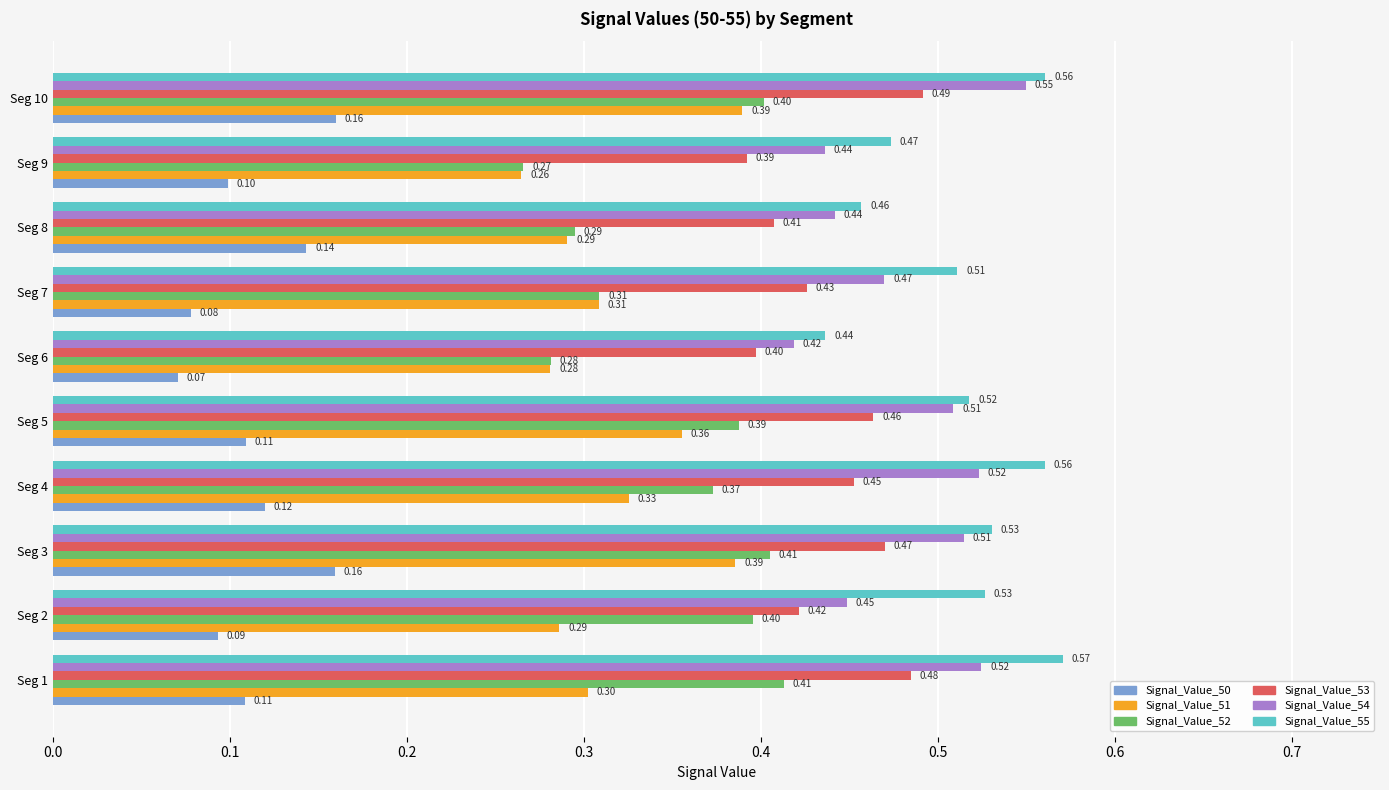

What is the sum of all Signal_Value_55 values?

5.1